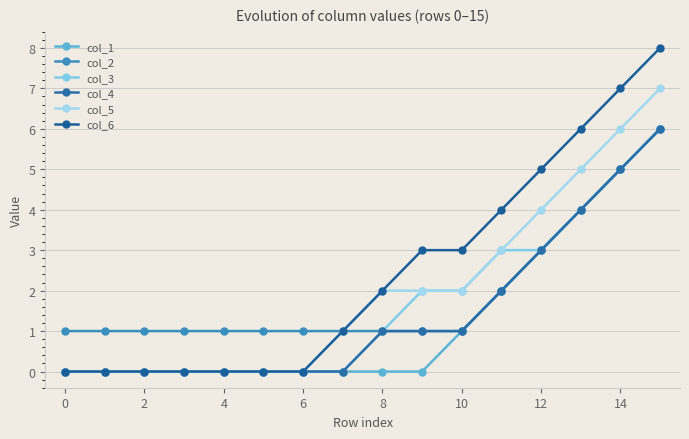

What is the sum of all col_2 values?

31